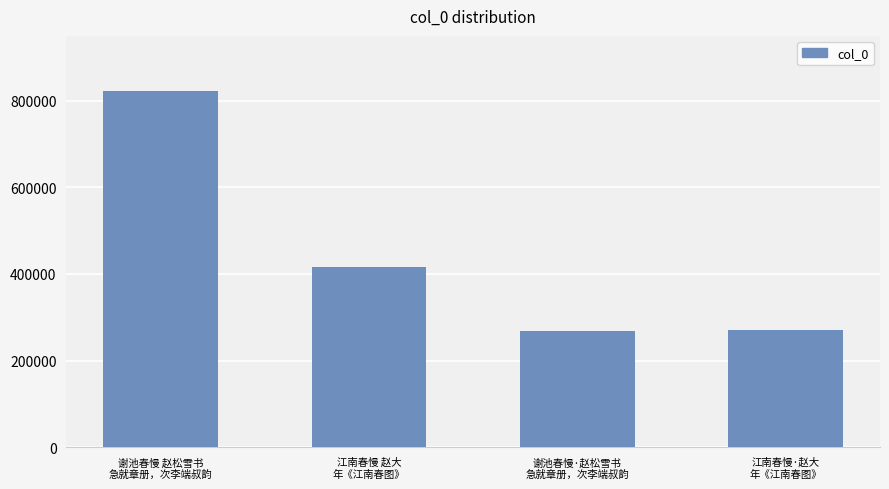

What is the change in value from 谢池春慢 赵松雪书
急就章册，次李端叔韵 to 江南春慢·赵大
年《江南春图》?

-551946